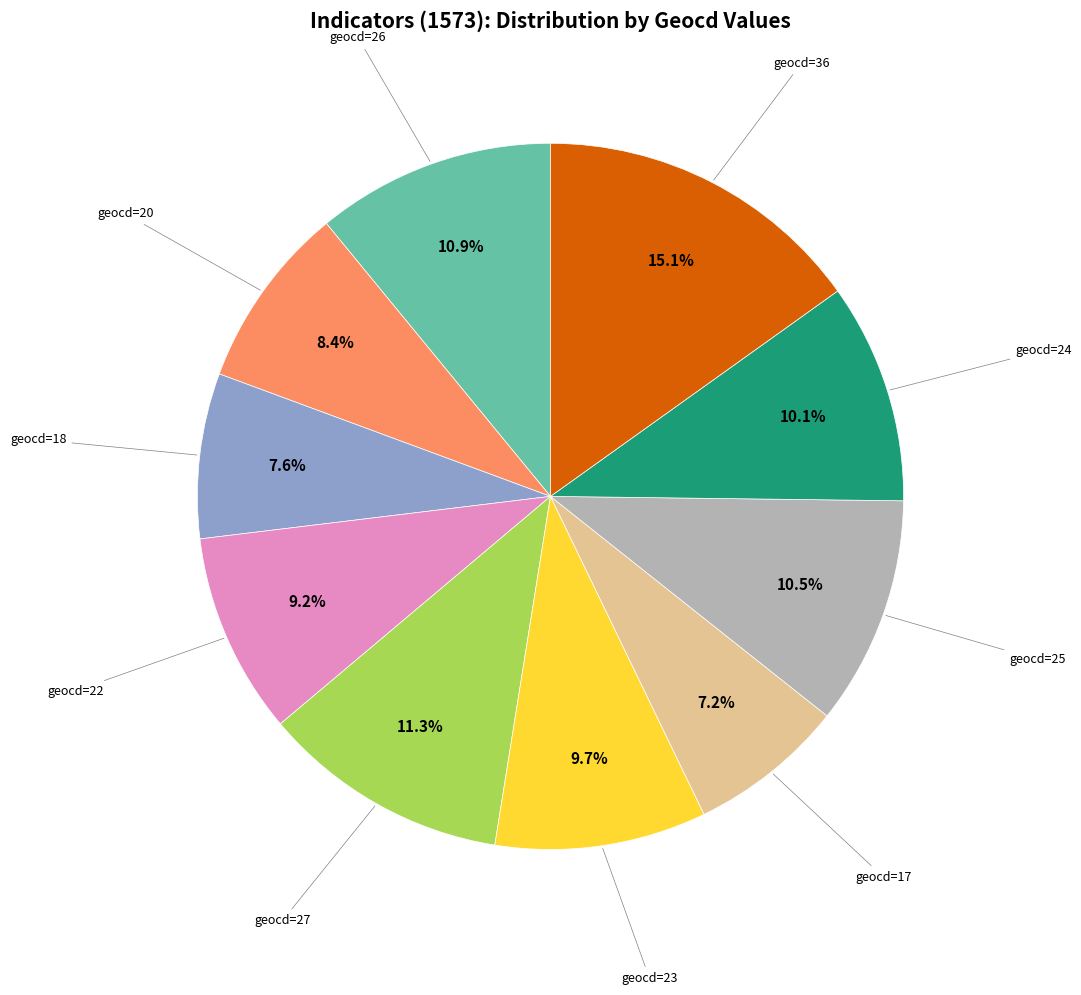

Is there a majority slice in this chart?

No